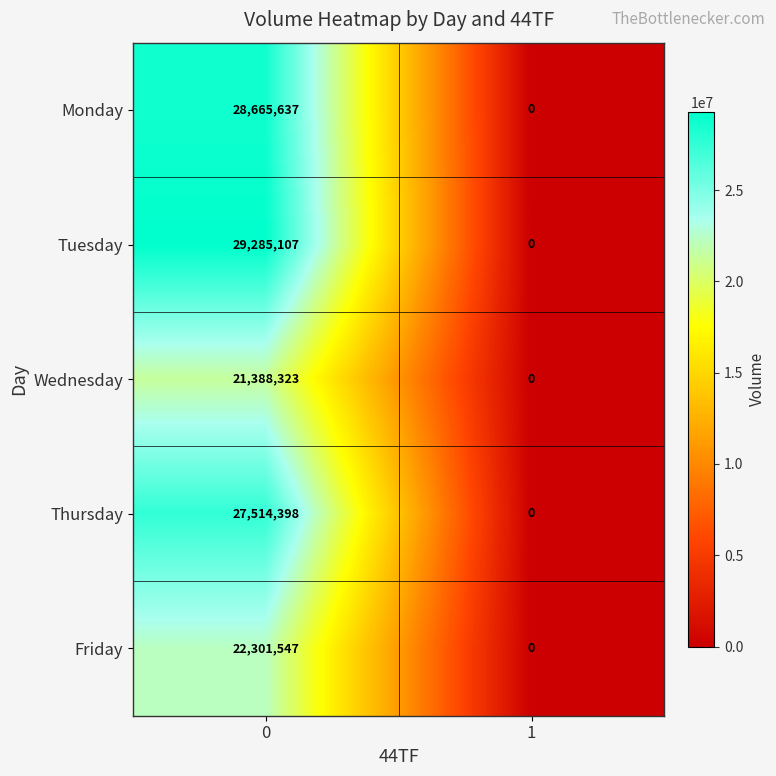

Reading left to right, extract all data points from this chart.

Monday: 0=28665637	1=0
Tuesday: 0=29285107	1=0
Wednesday: 0=21388323	1=0
Thursday: 0=27514398	1=0
Friday: 0=22301547	1=0